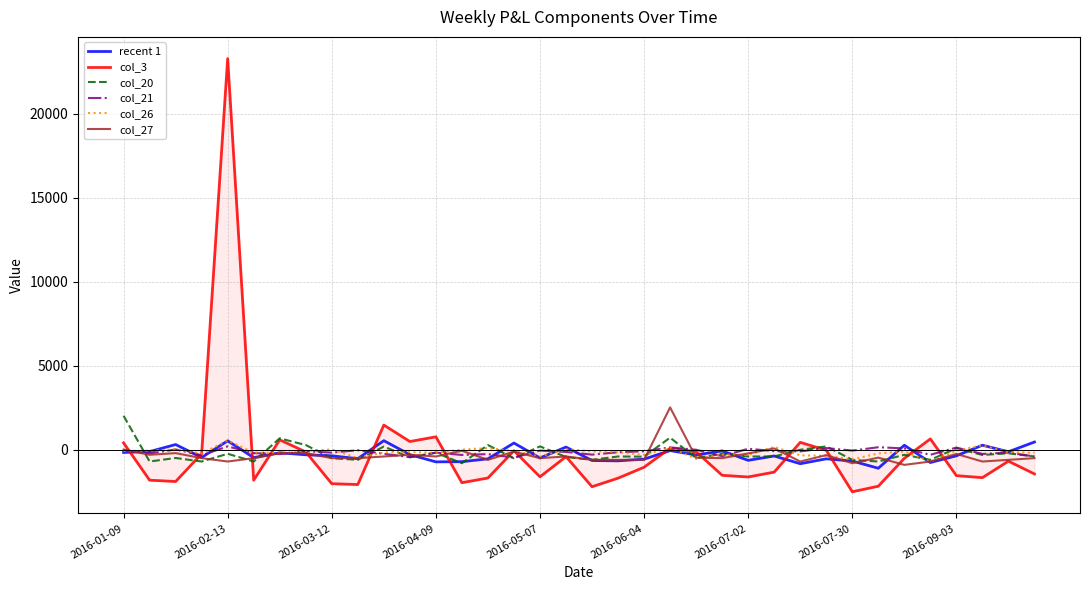

Which series has the largest range (max minus min)?

col_3